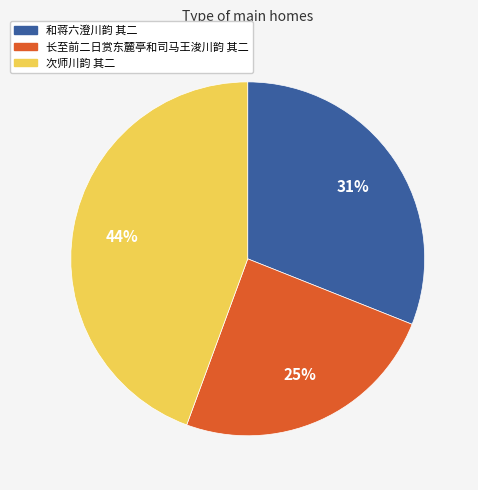

Is there a majority slice in this chart?

No